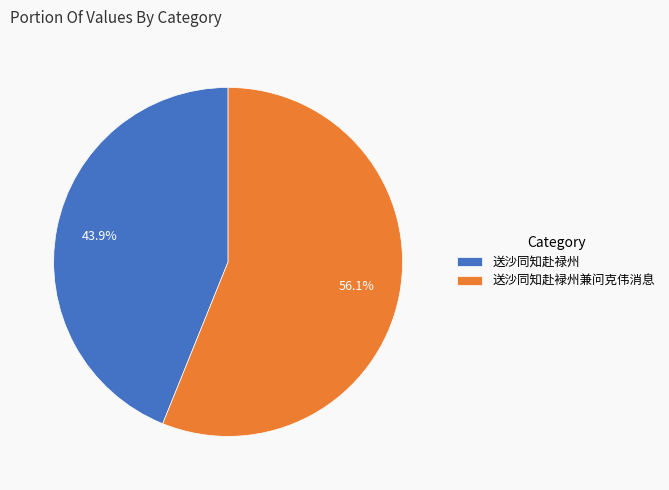

What is the smallest slice in the pie chart?

送沙同知赴禄州